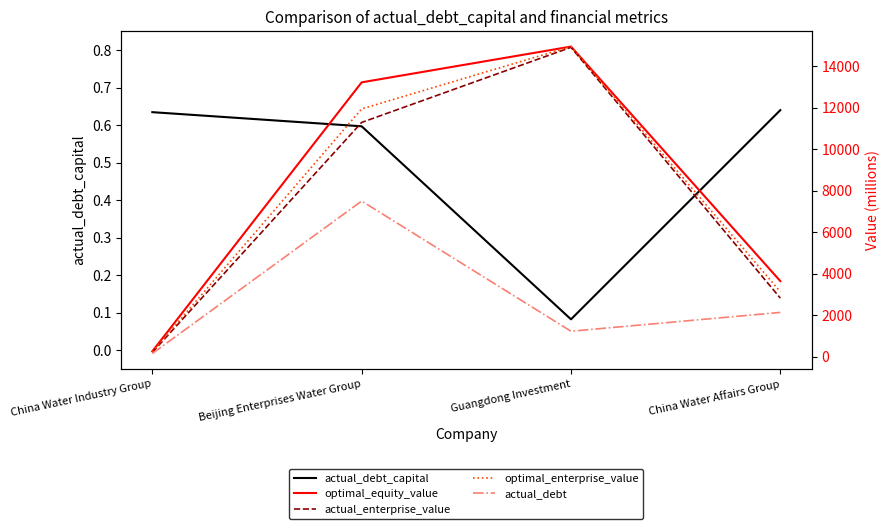

What is the minimum value for optimal_equity_value?

256.3